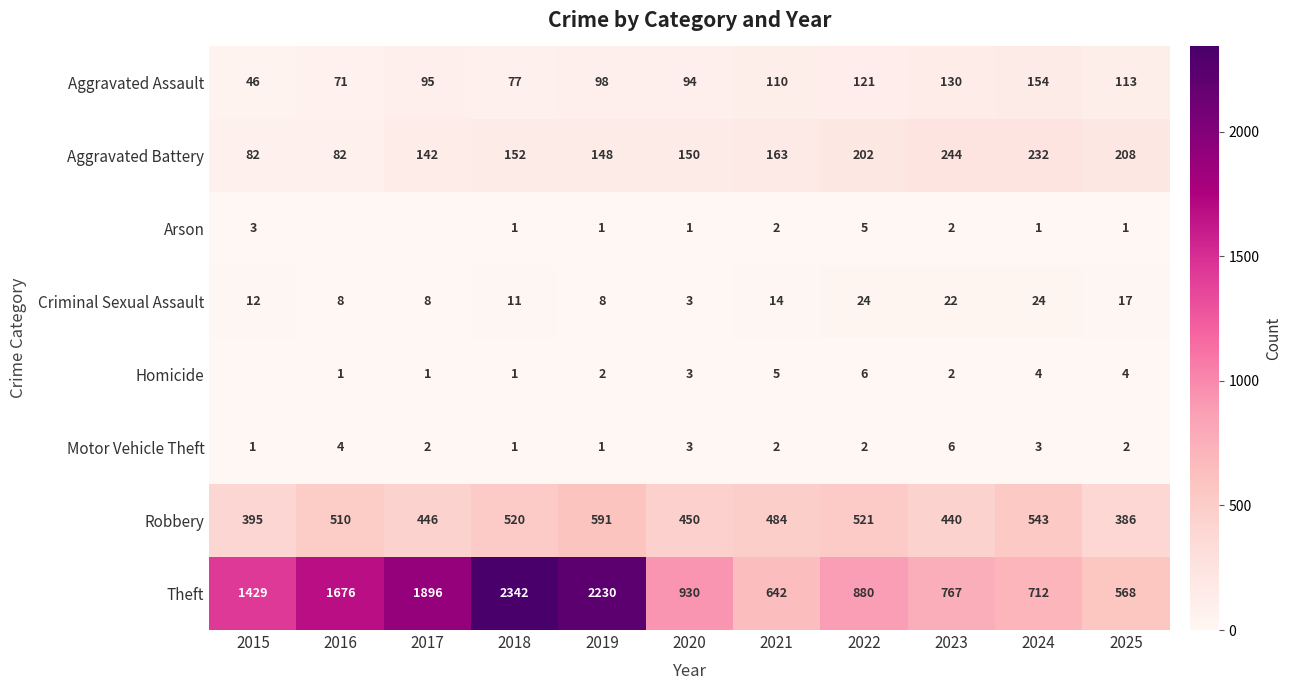

Count the Motor Vehicle Theft values in the range 1 to 3.

9